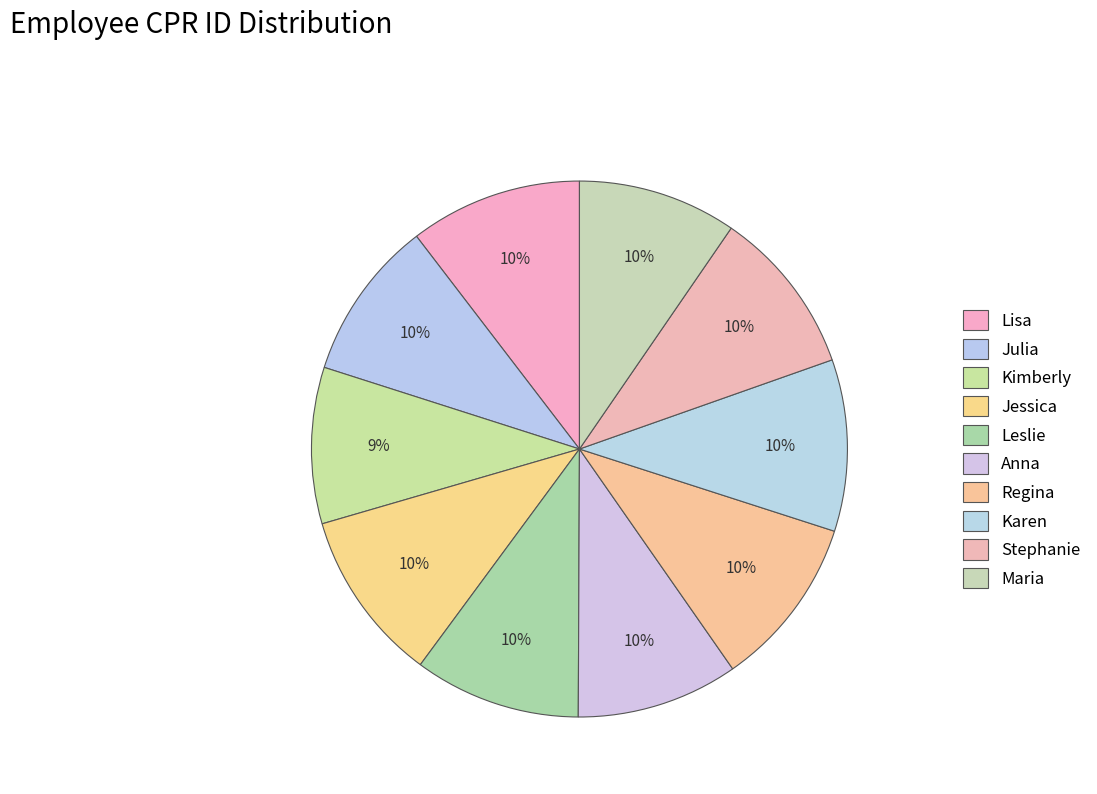

Count the number of slices in the pie.

10